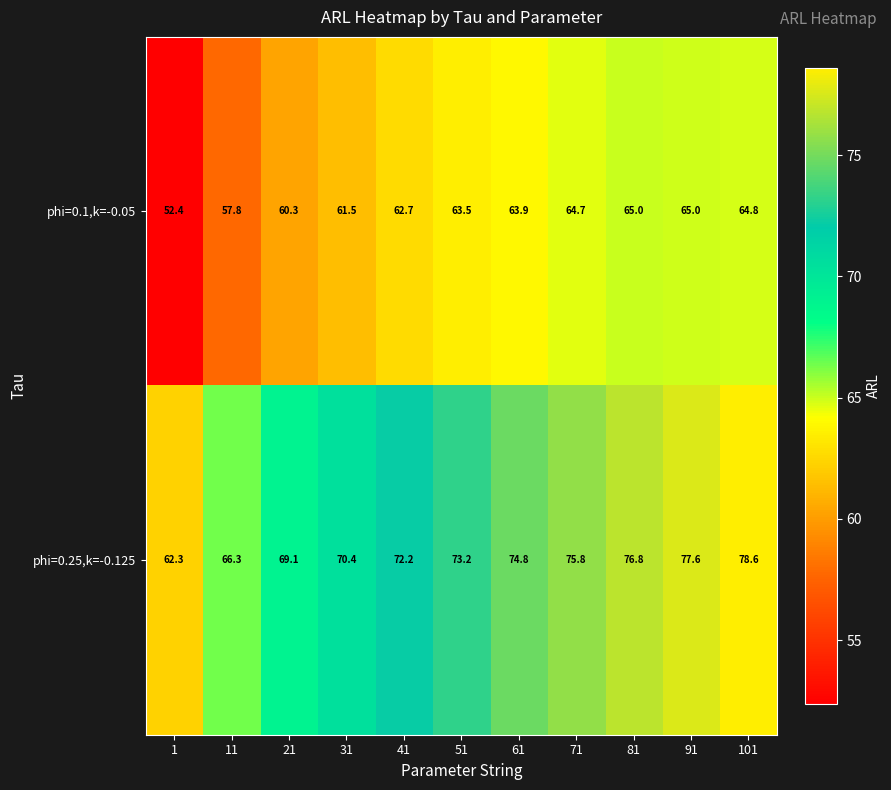

Which series has the widest spread of values?

phi=0.25,k=-0.125